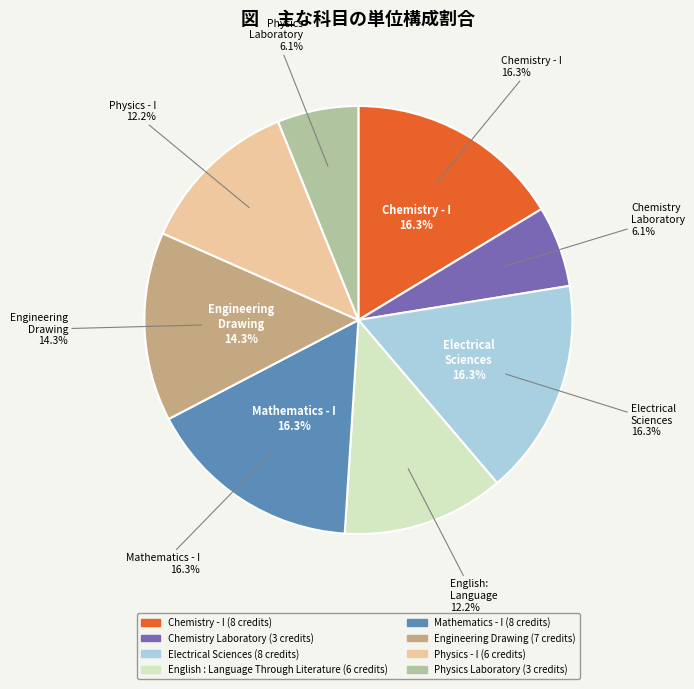

To the nearest percent, what is the difference between the largest and smallest slice percentages?

10%